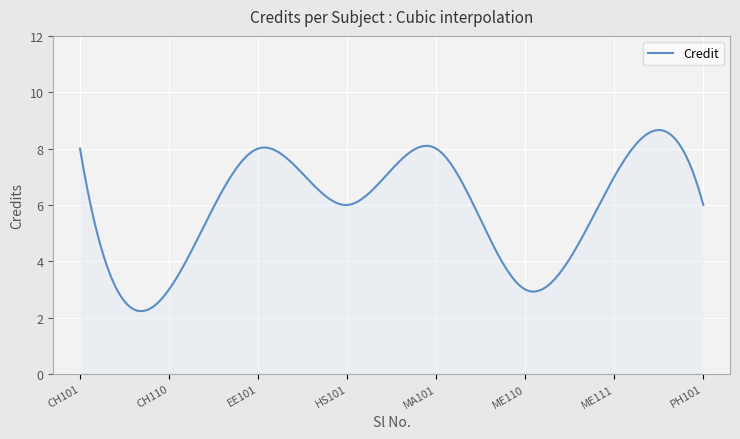

What is the average value?

5.9